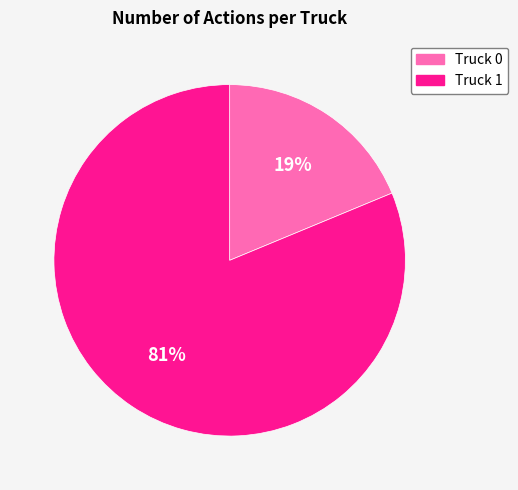

How many slices are in this pie chart?

2